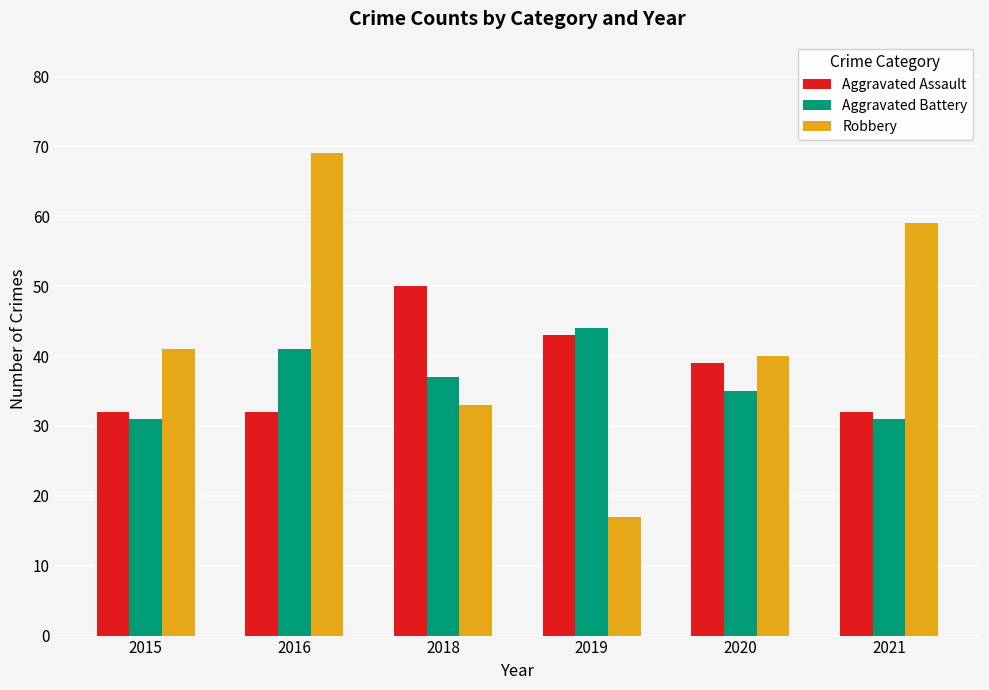

What is the value of the Robbery bar at the 2nd from the left?

69